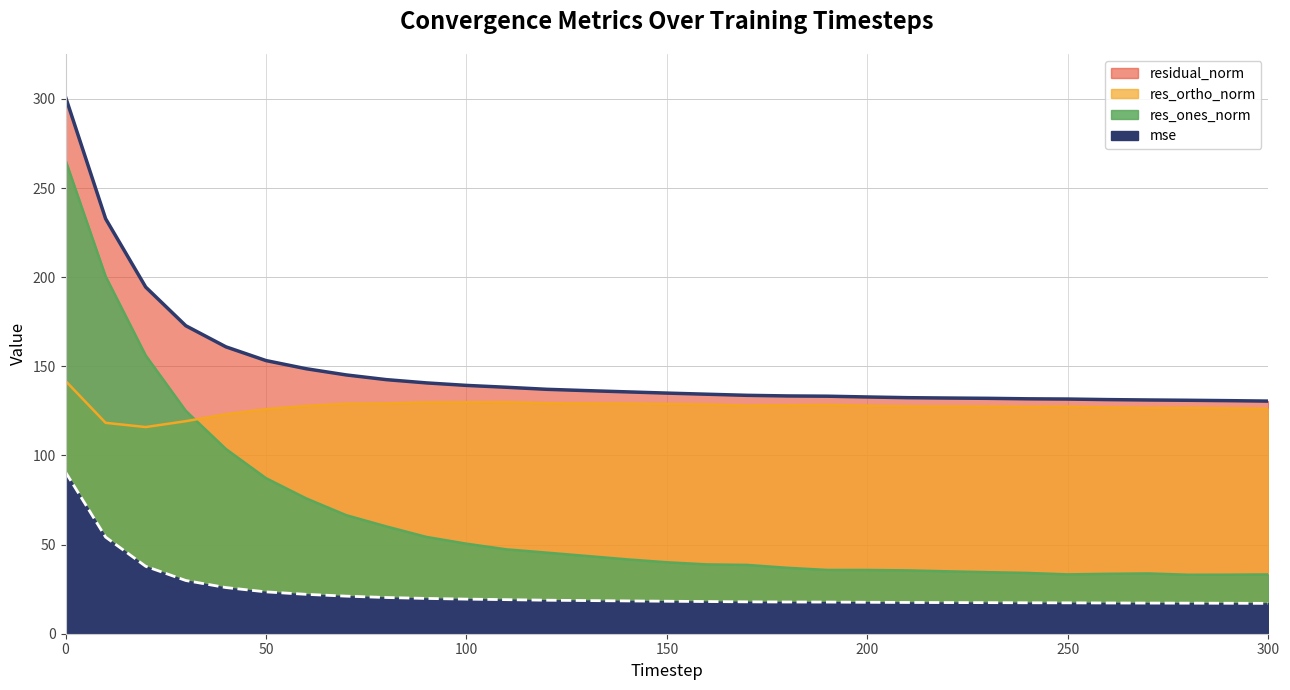

What is the highest value of the residual_norm series?

301.1